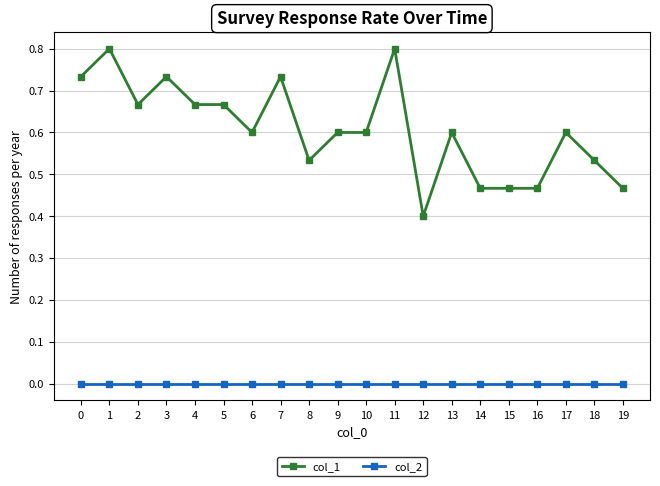

Rank the series by their average value, from highest to lowest.

col_1, col_2